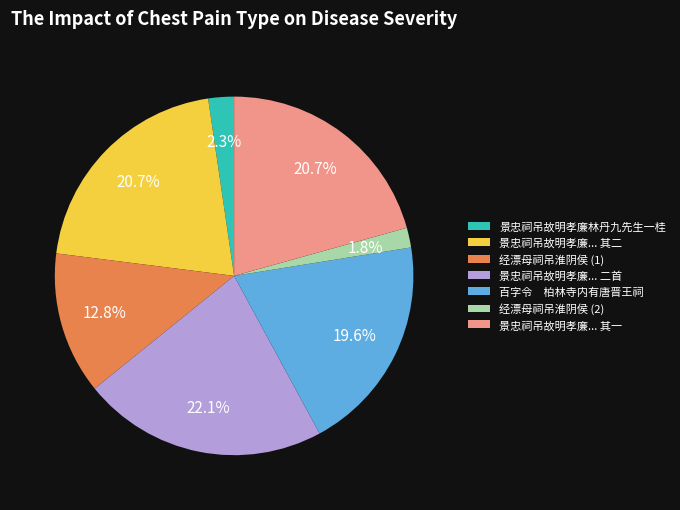

Count the number of slices in the pie.

7